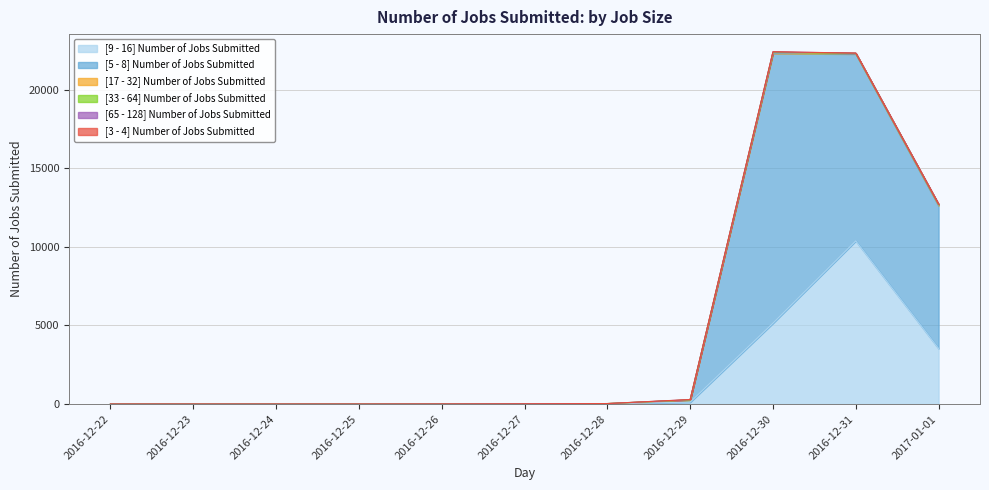

The value of [17 - 32] Number of Jobs Submitted at 2016-12-31 is 13. True or false?

False